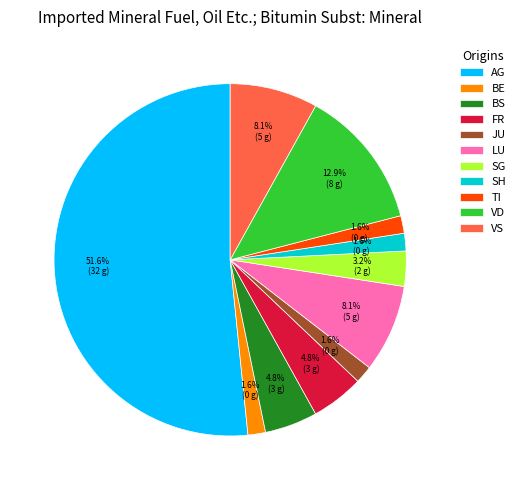

Which category has the biggest portion of the pie?

AG